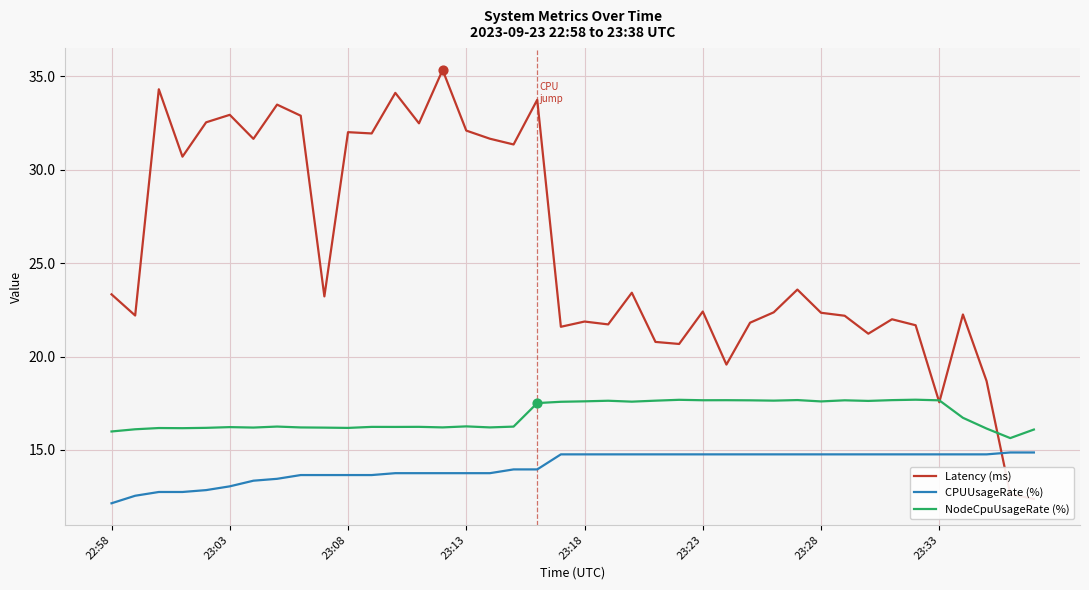

Is the value of NodeCpuUsageRate (%) at 33 greater than the value of CPUUsageRate (%) at 9?

Yes